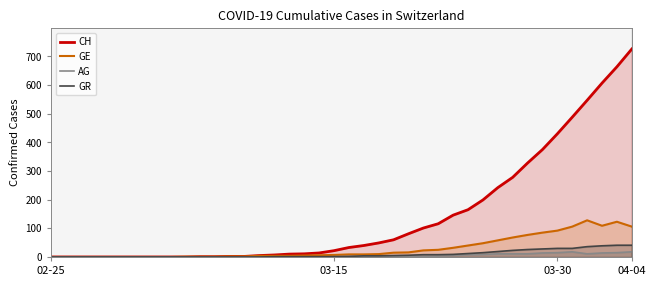

How many data points in GE are less than 9?

20